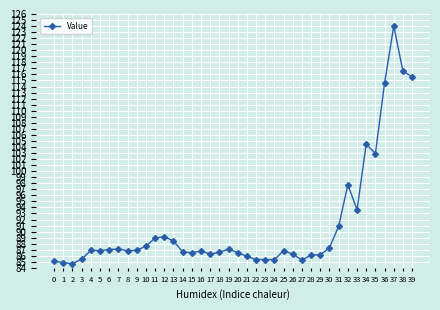

Which label corresponds to the largest value in the chart?

37